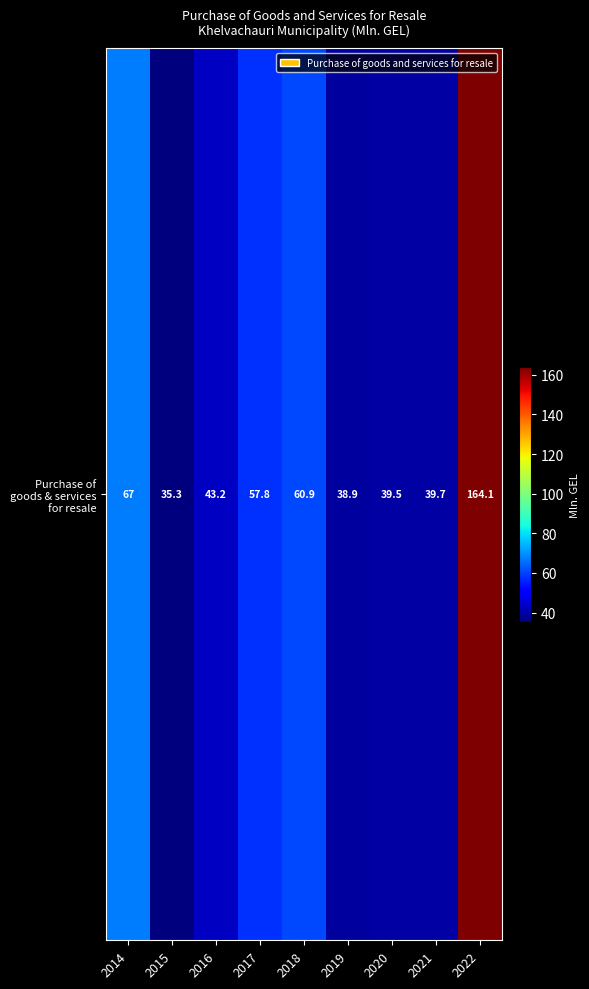

Where does the data first go above 43?

2014